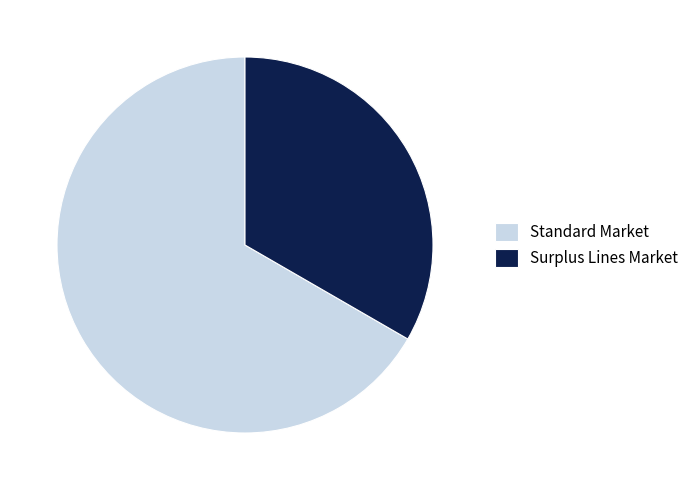

Is it true that Standard Market is 74% of the pie?

False